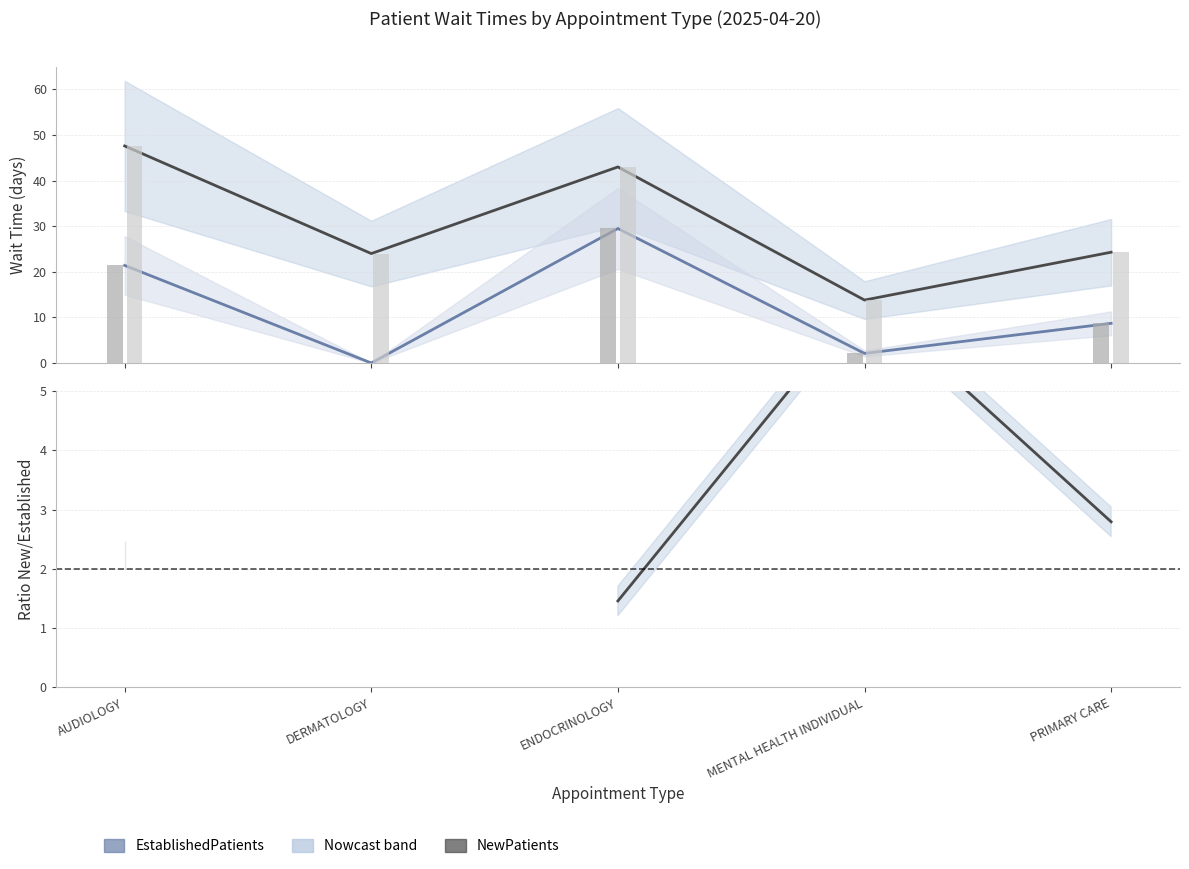

Between PRIMARY CARE and AUDIOLOGY, which is larger?

AUDIOLOGY